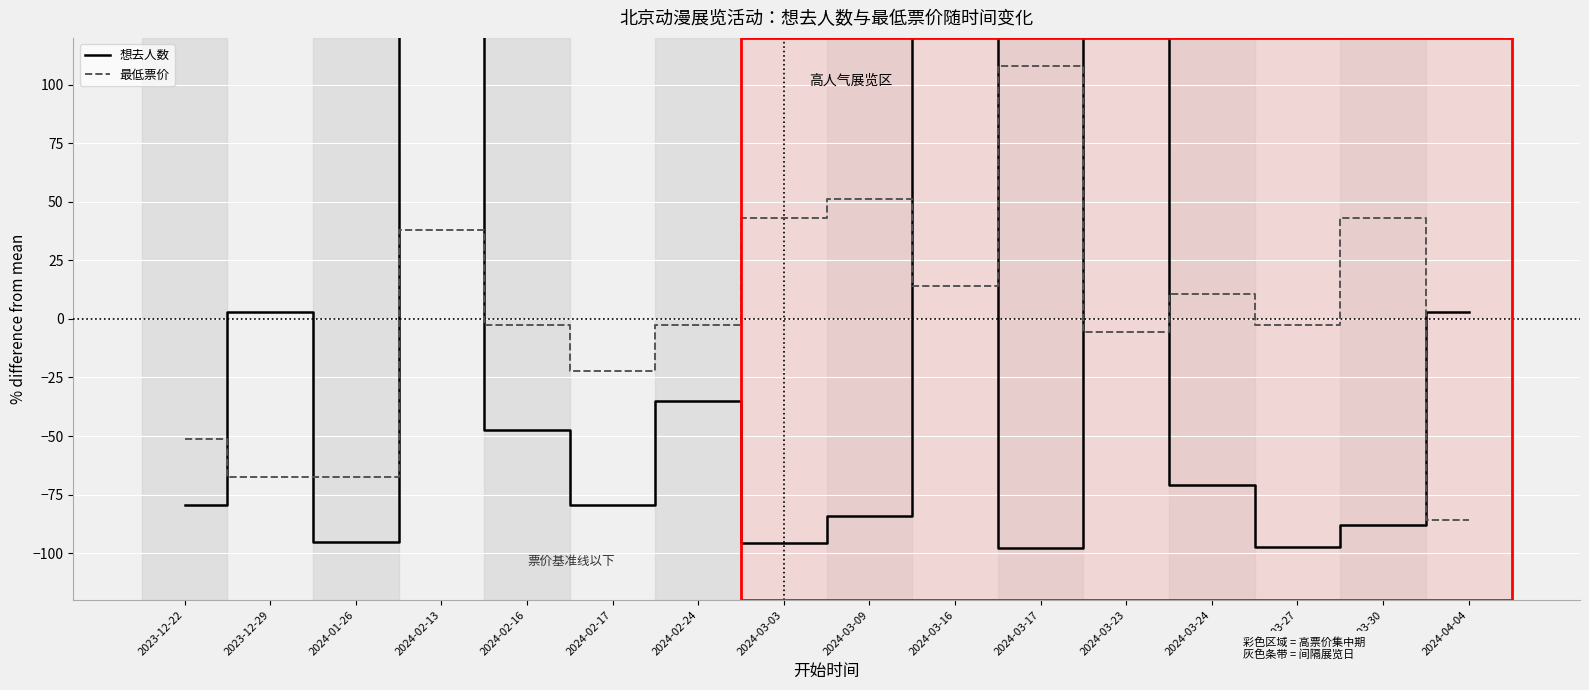

Which series has the largest range (max minus min)?

想去人数